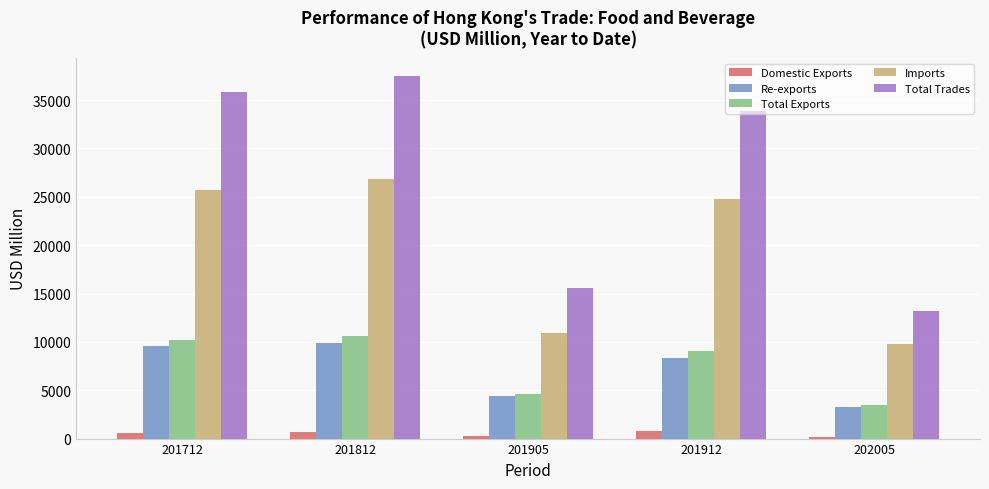

What is the difference between the maximum and second lowest values in the Re-exports series?

5515.2